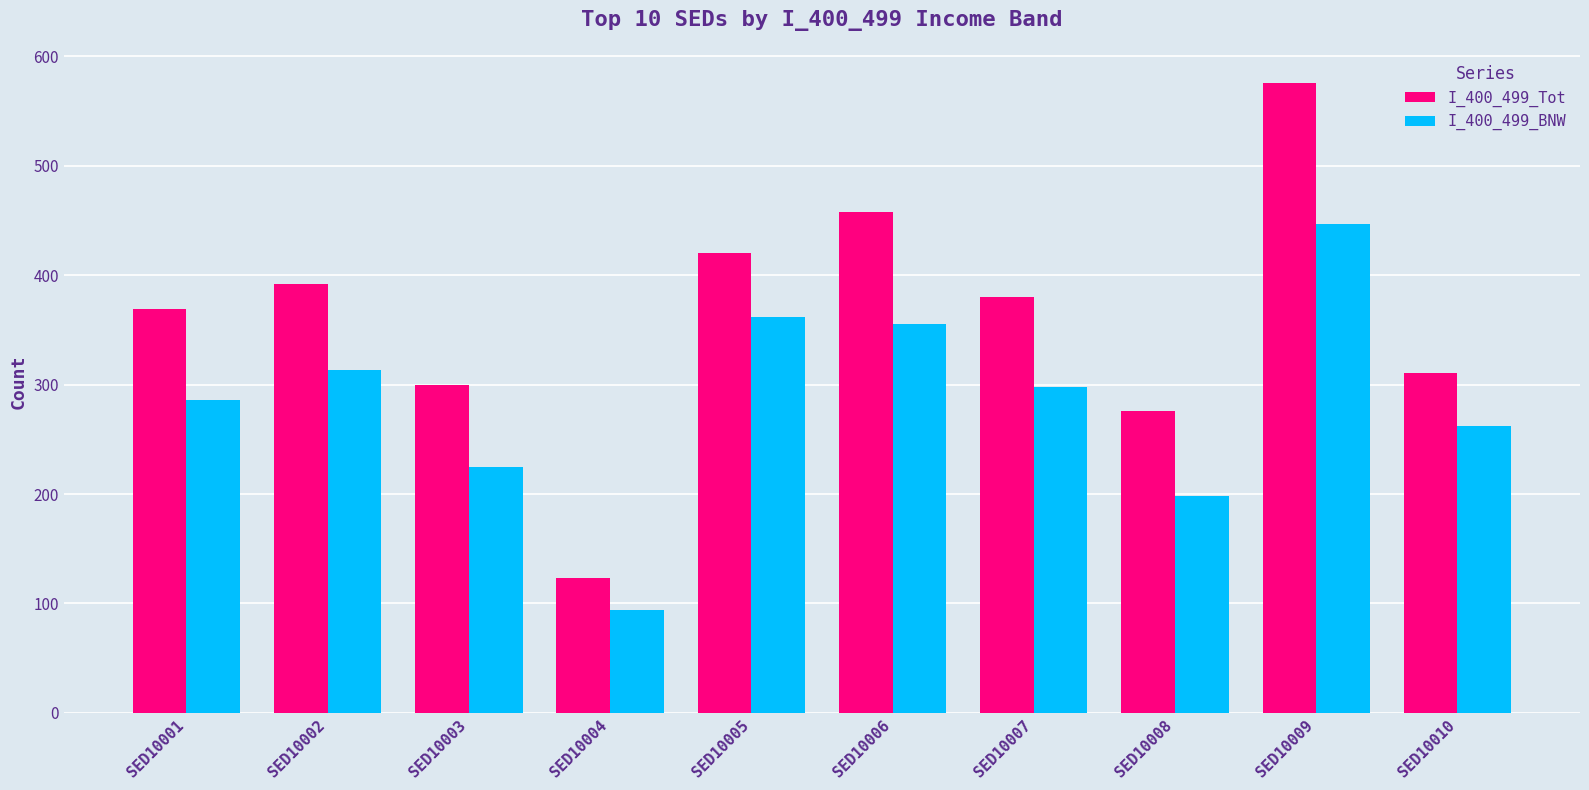

What is the sum of all I_400_499_Tot values?

3605